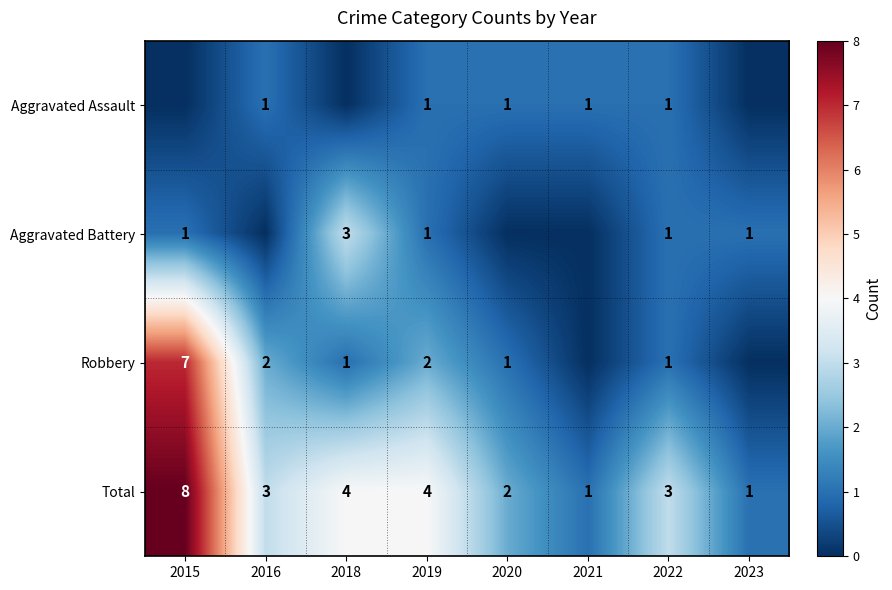

Count the Total values in the range 2 to 4.

5